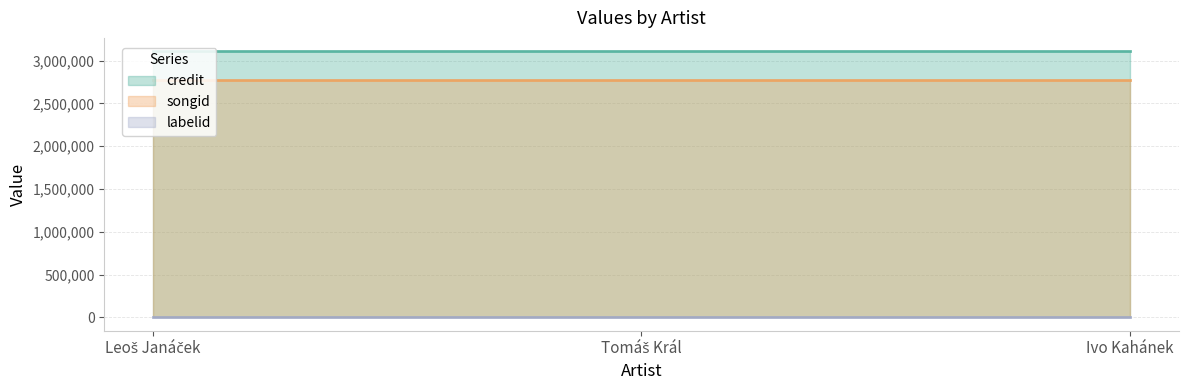

What is the sum of all credit line values?

9333168